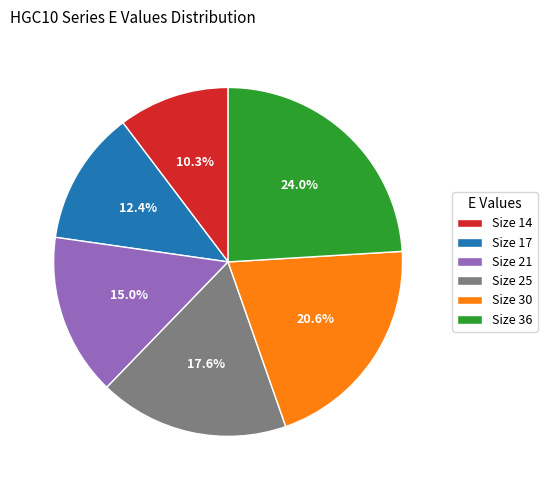

Which category has the biggest portion of the pie?

Size 36